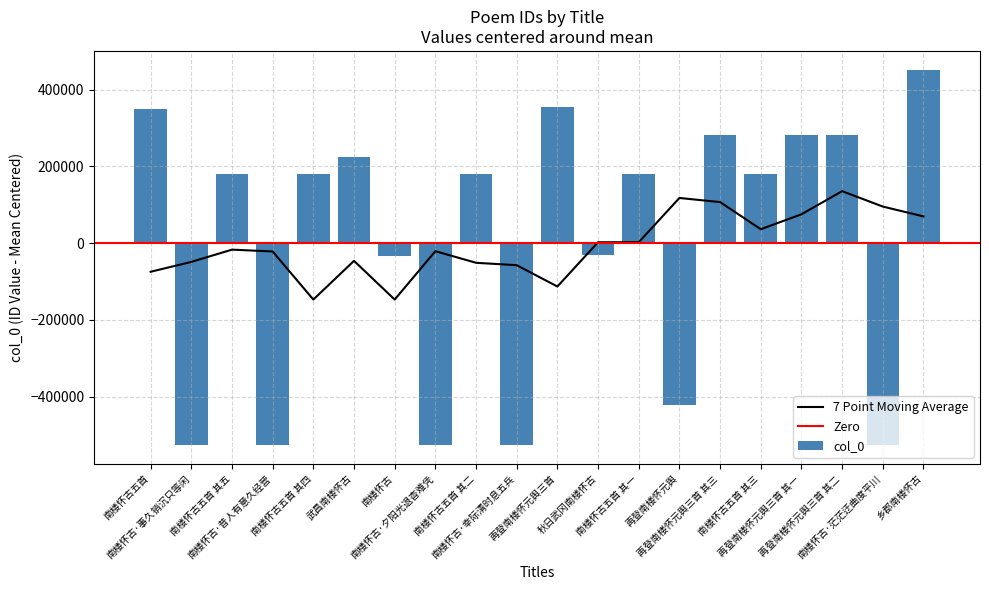

What is the label of the 6th bar from the right?

再登南楼怀元舆三首 其三